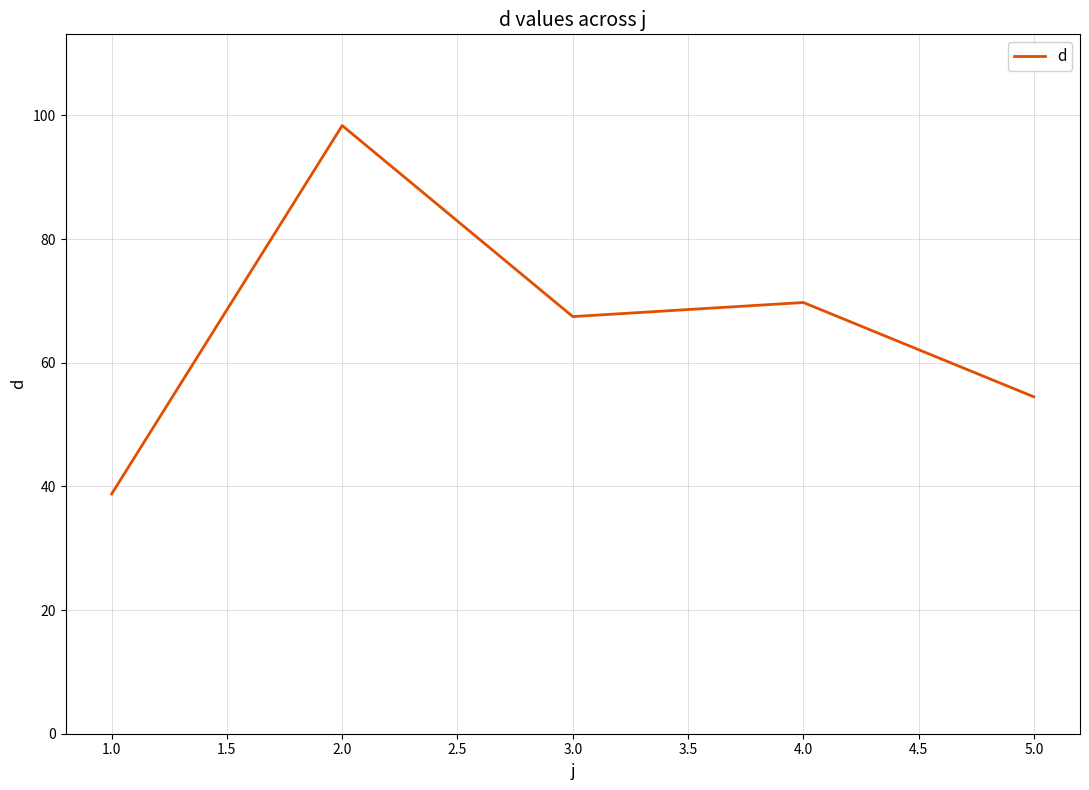

Reading left to right, extract all data points from this chart.

38.8	98.4	67.5	69.8	54.5